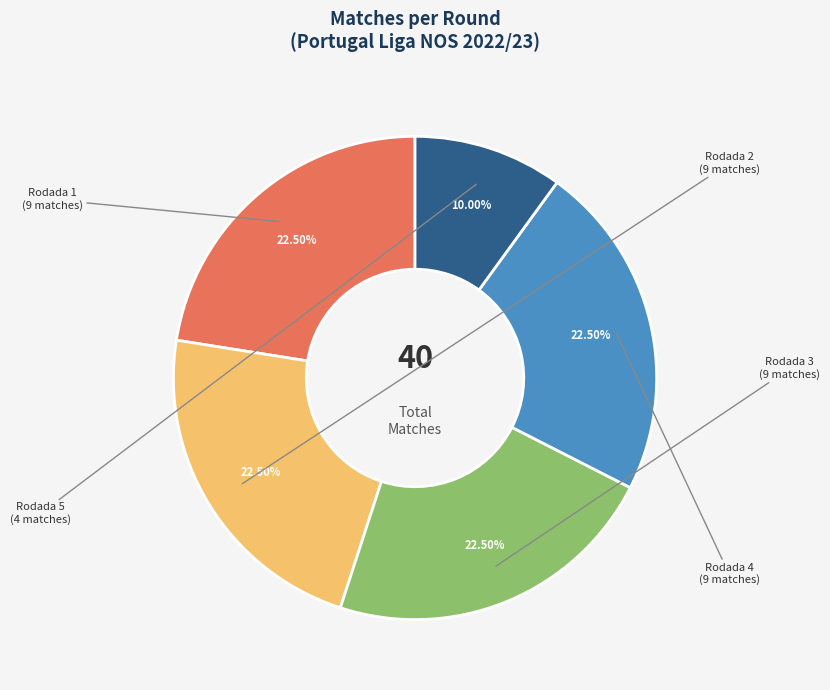

To the nearest percent, what is the average slice percentage?

20%